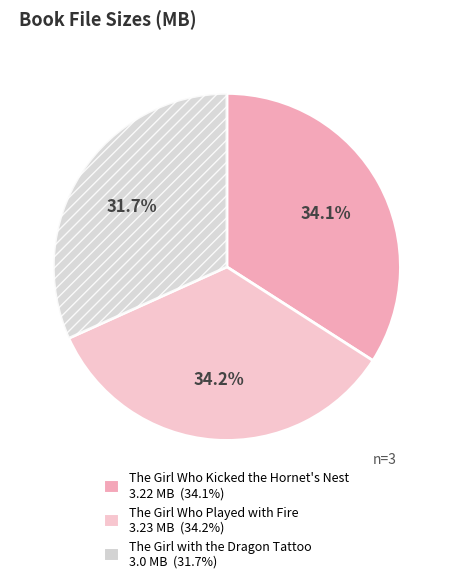

Is The Girl Who Played with Fire the majority of the pie?

No